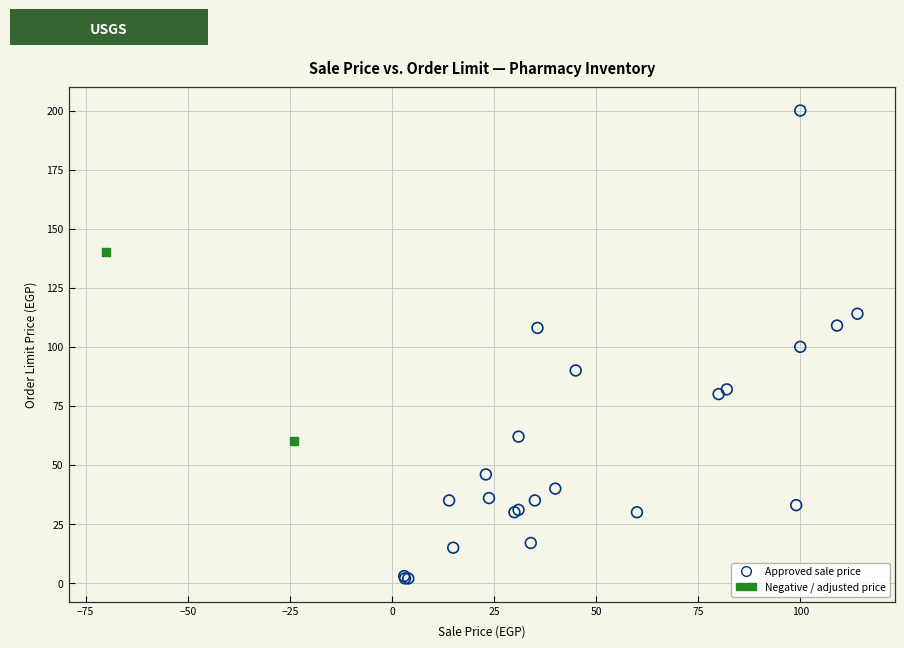

Which series contains the highest Y value?

Approved sale price